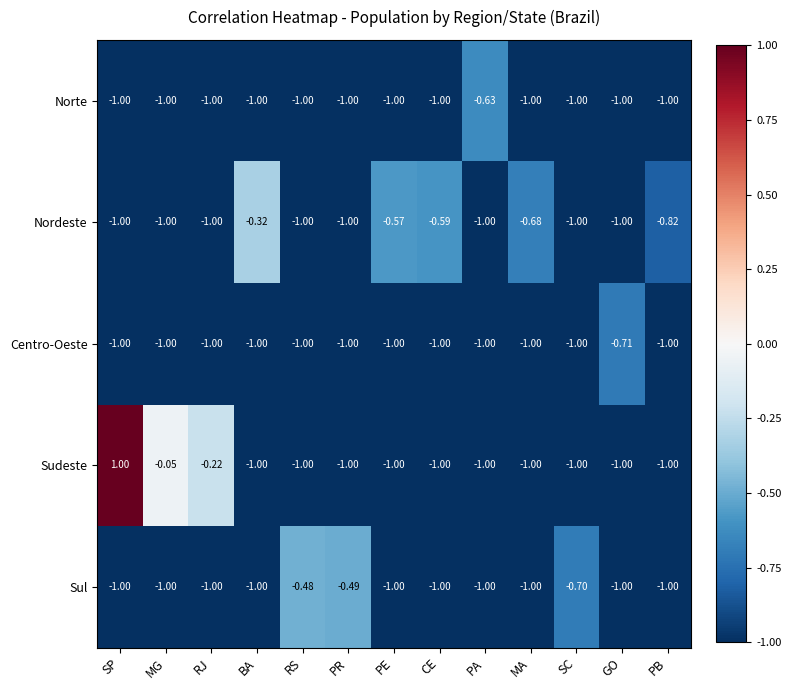

Between BA and PR, which series saw the biggest shift?

Nordeste